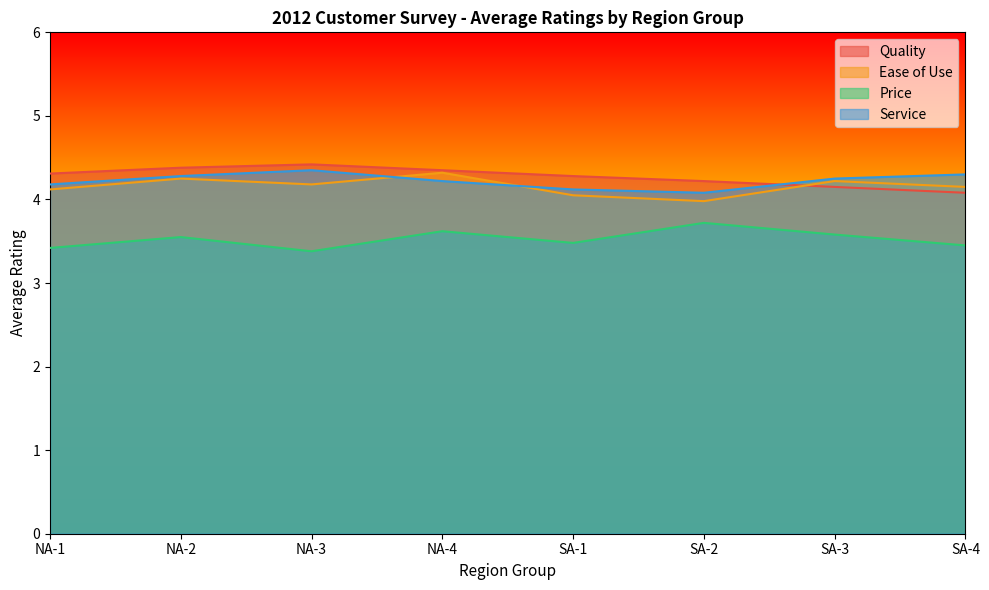

Between SA-2 and NA-1, which is larger?

NA-1